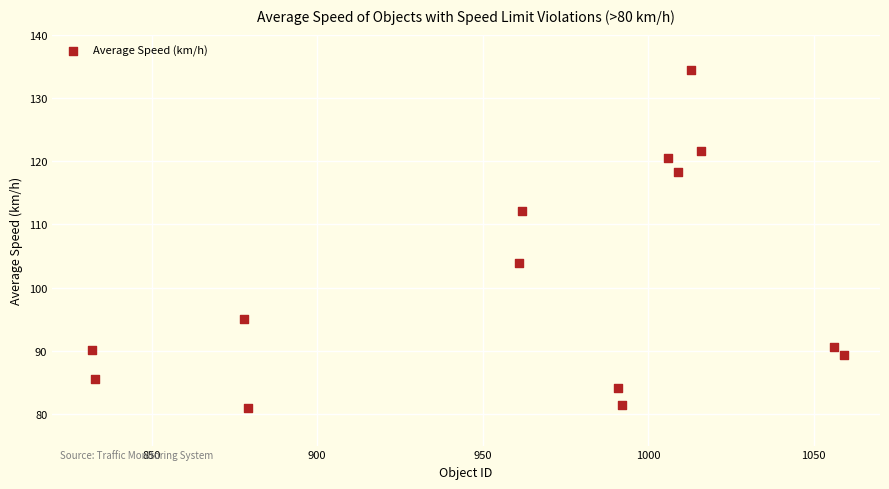

What is the range of Y values (max minus min)?

53.4